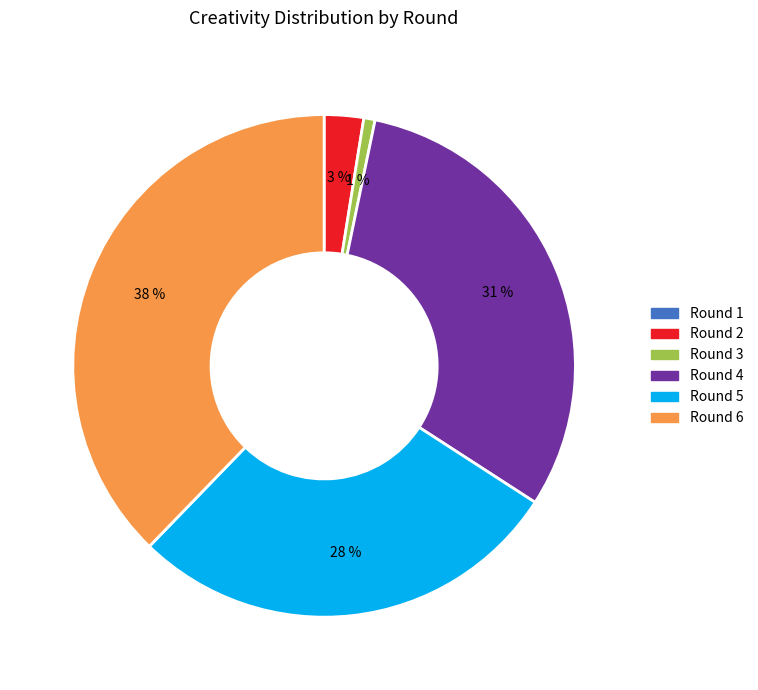

To the nearest percent, what is the difference between the largest and smallest slice percentages?

38%